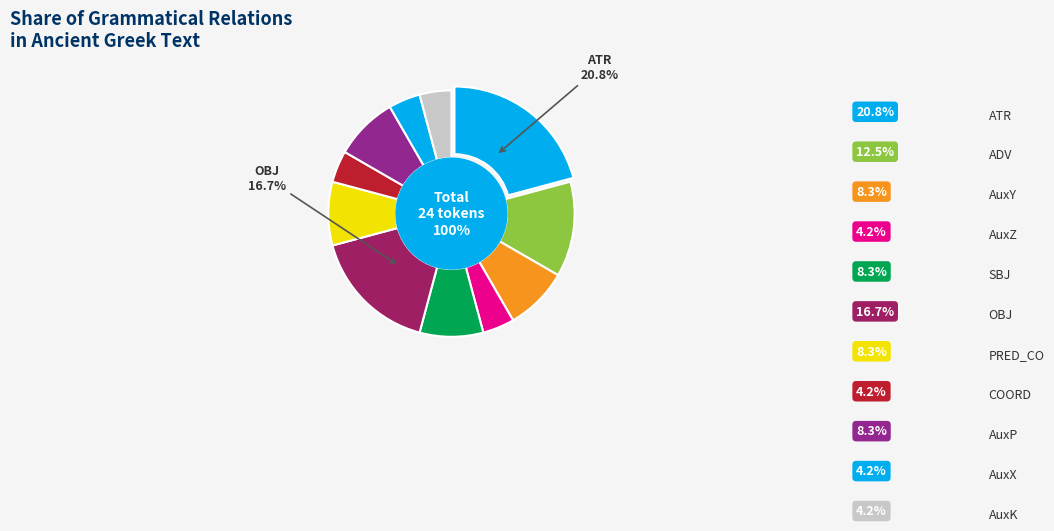

To the nearest percent, what is the difference between the largest and smallest slice percentages?

17%